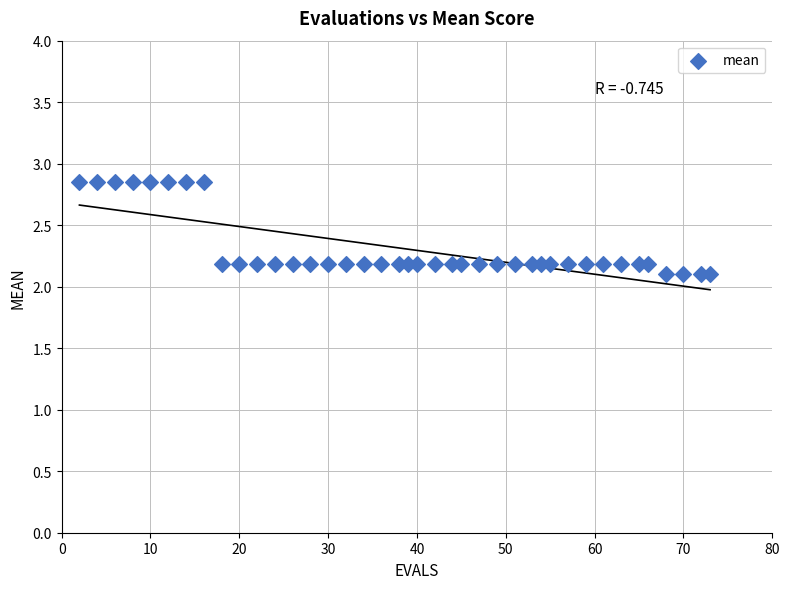

What is the range of X values (max minus min)?

71.0